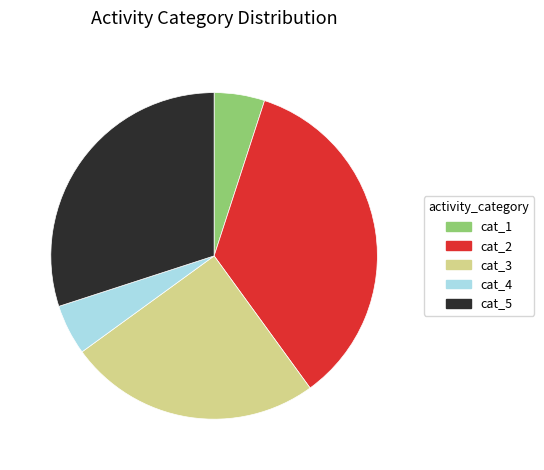

Does any single category account for the majority?

No